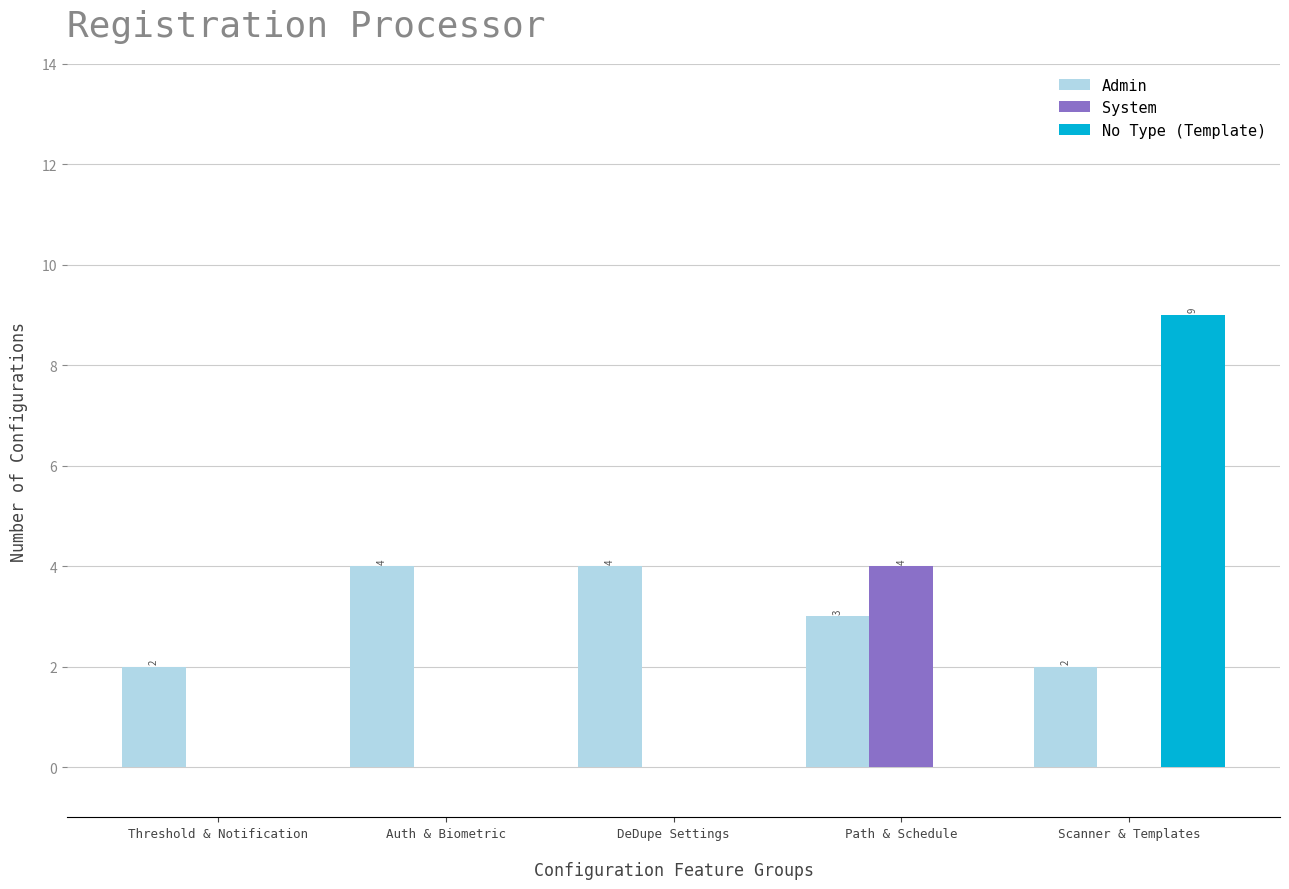

The value of Admin at Scanner & Templates is 3. True or false?

False